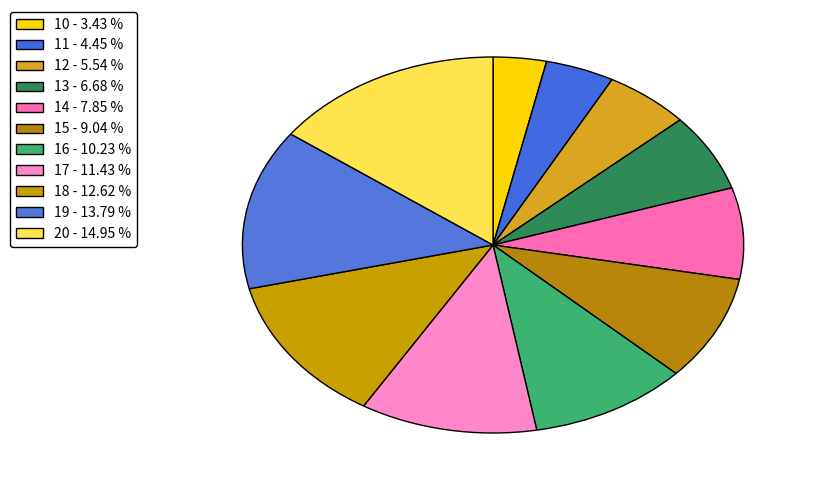

How many slices are in this pie chart?

11